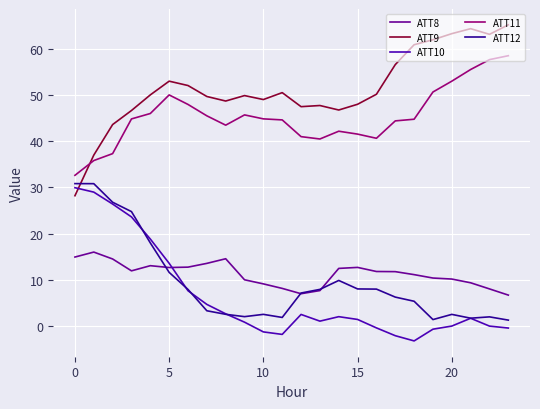

What is the average value of the ATT10 series?

6.5